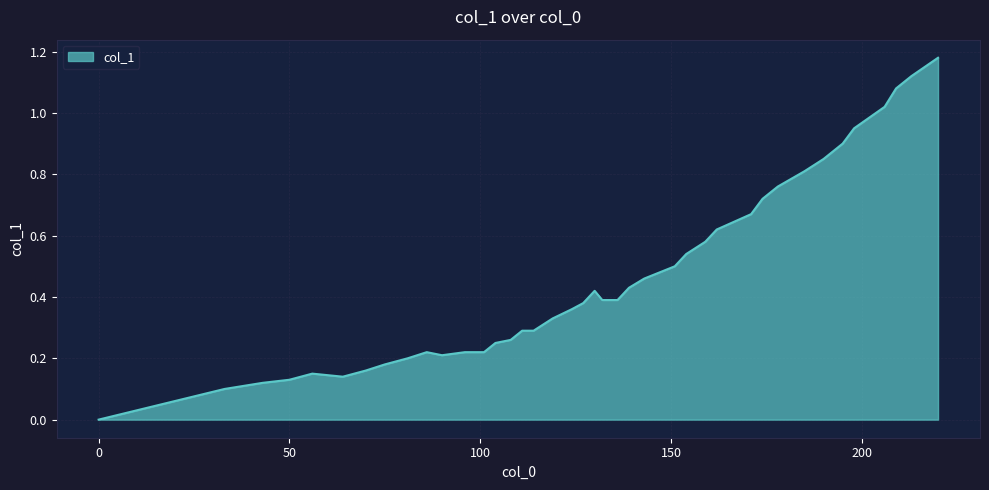

Reading left to right, transcribe all the data shown in this chart.

0=0.0	33=0.1	43=0.1	50=0.1	56=0.1	64=0.1	70=0.2	75=0.2	81=0.2	86=0.2	90=0.2	96=0.2	101=0.2	104=0.2	108=0.3	111=0.3	114=0.3	119=0.3	124=0.4	127=0.4	130=0.4	132=0.4	136=0.4	139=0.4	143=0.5	151=0.5	154=0.5	159=0.6	162=0.6	171=0.7	174=0.7	178=0.8	185=0.8	190=0.8	195=0.9	198=0.9	206=1.0	209=1.1	213=1.1	220=1.2